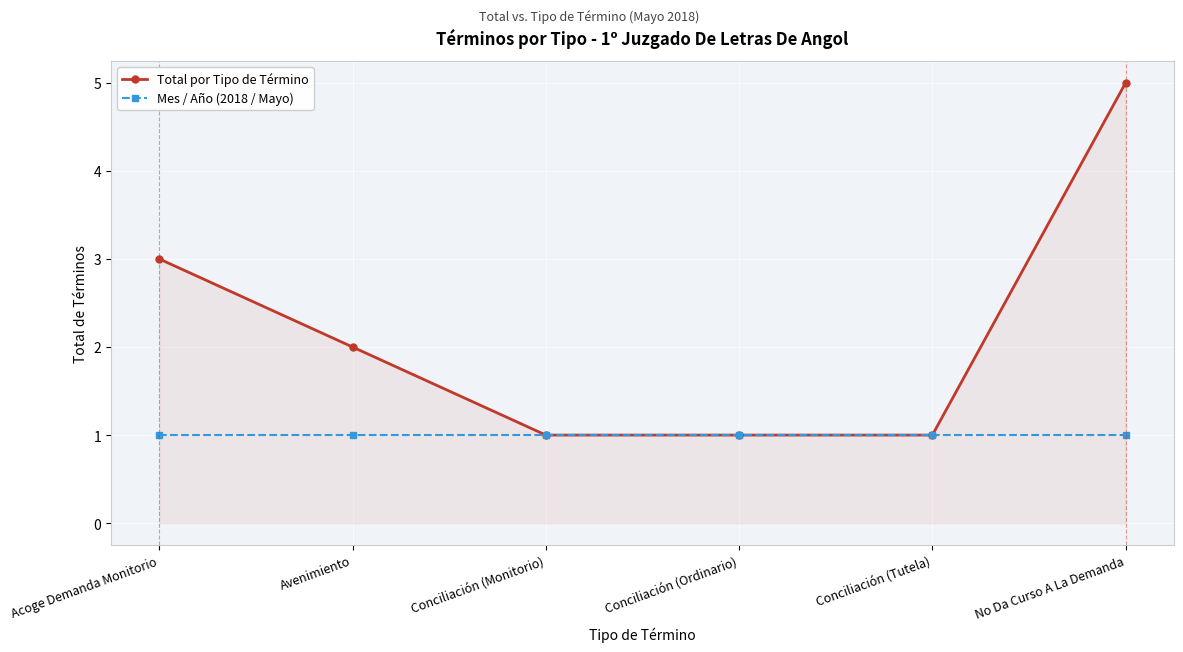

At which label is Total por Tipo de Término closest to 3?

Acoge Demanda Monitorio